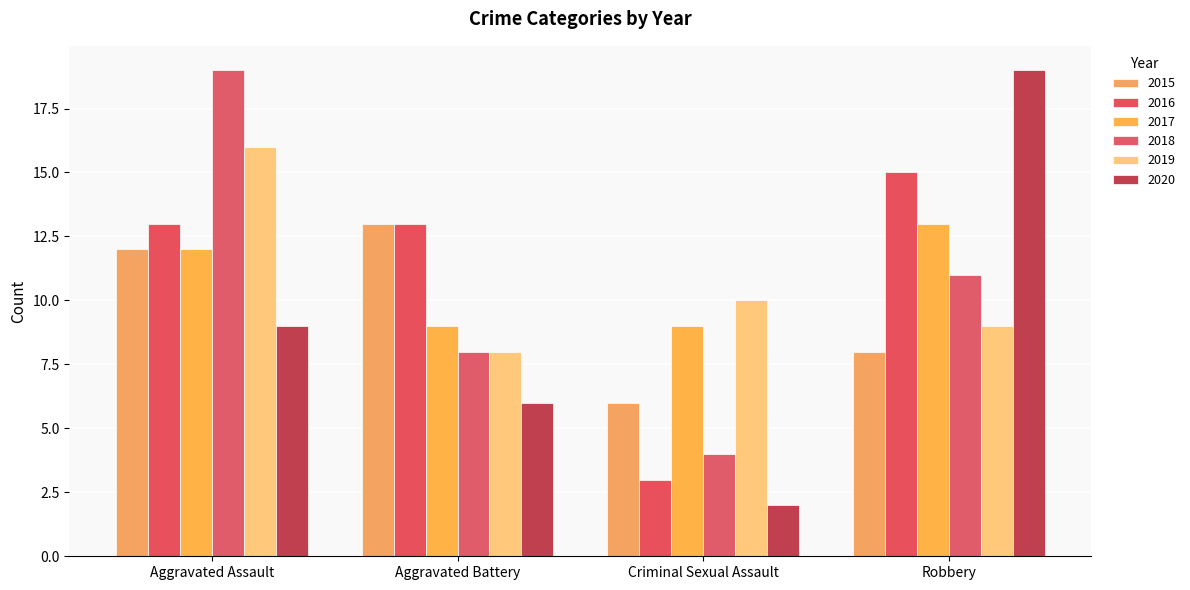

What is the maximum value for 2018?

19